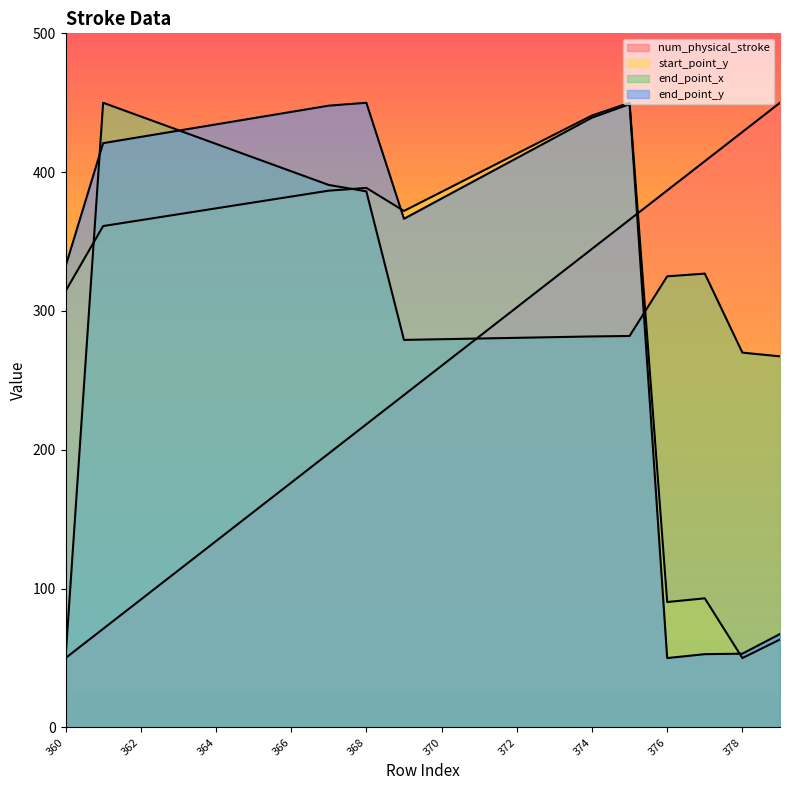

True or false: end_point_y and num_physical_stroke intersect in this chart.

True